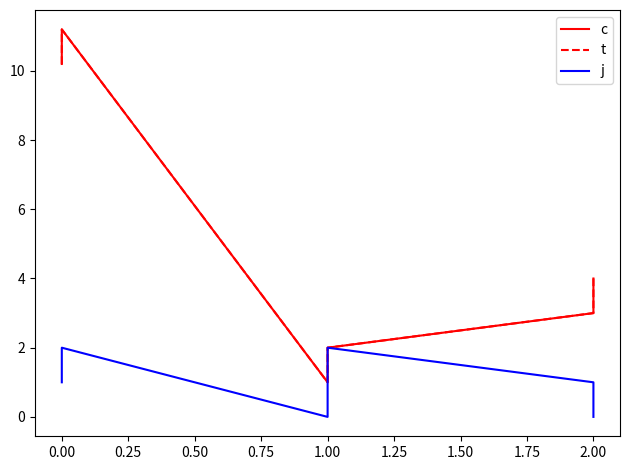

True or false: c has a value of 6.2 at 0.00.

False